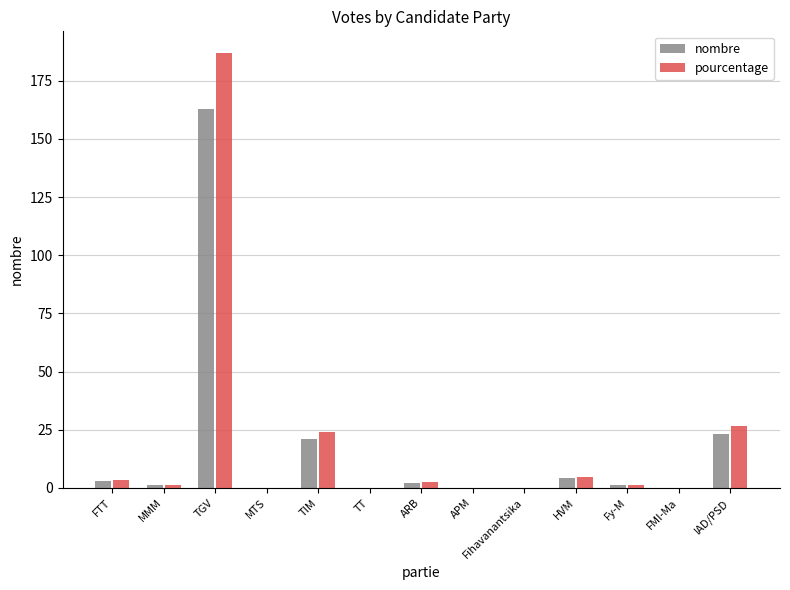

What is the sum of all pourcentage values?

250.0